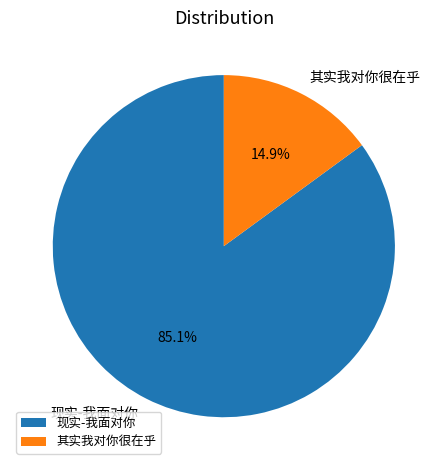

Count the number of slices in the pie.

2